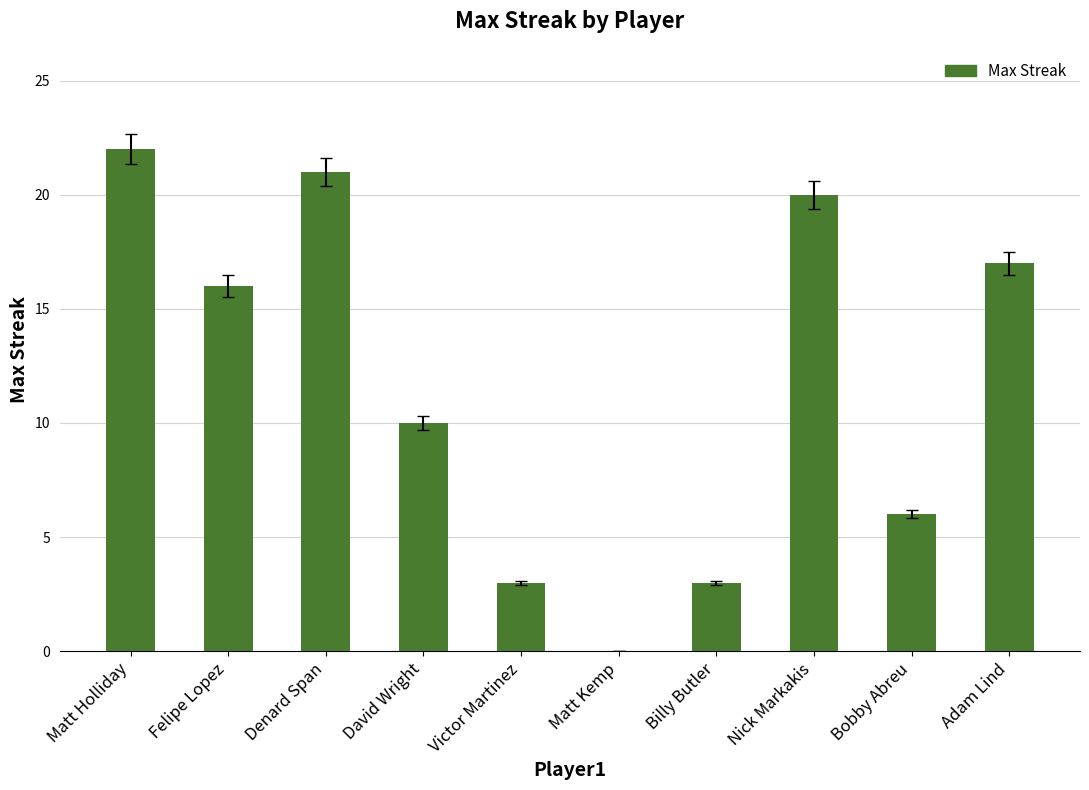

What is the sum of the values at Nick Markakis and Adam Lind?

37